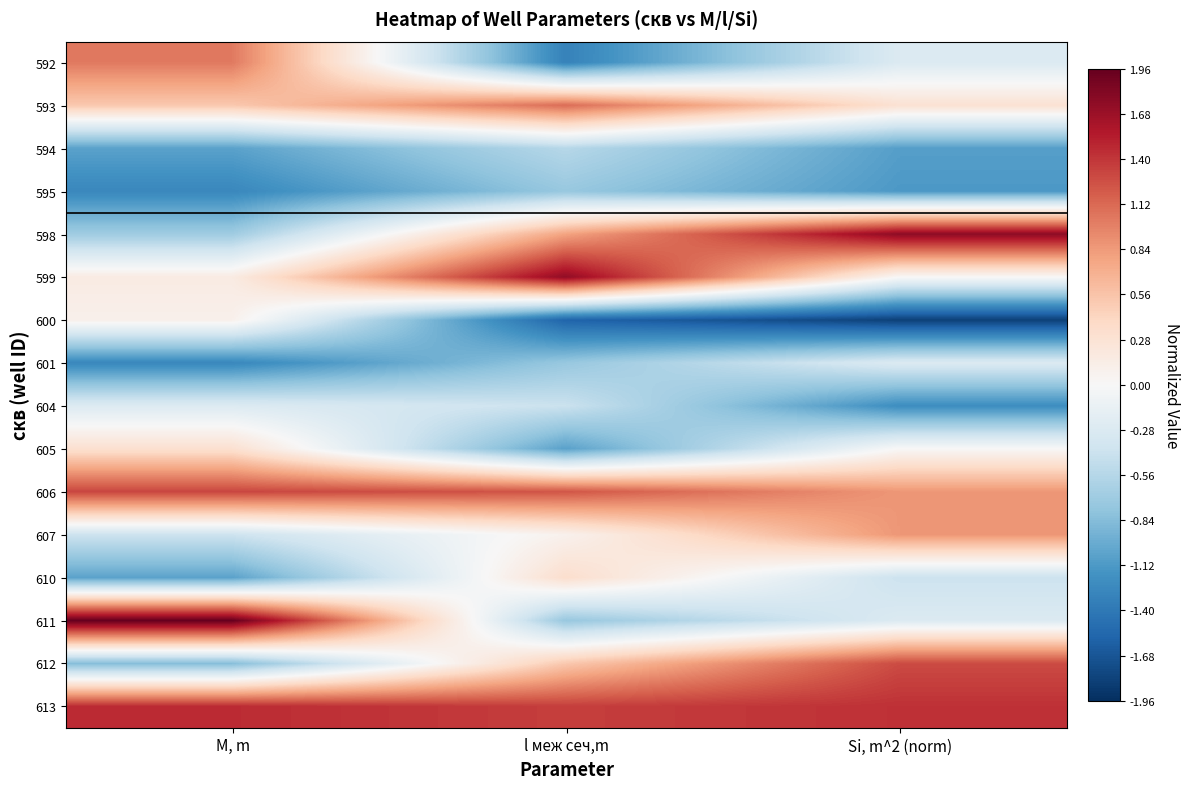

Reading right to left, list all the values displayed in this chart.

592: Si, m^2 (norm)=-0.3	l меж сеч,m=-1.3	M, m=1.0
593: Si, m^2 (norm)=0.3	l меж сеч,m=1.1	M, m=0.5
594: Si, m^2 (norm)=-1.1	l меж сеч,m=-0.6	M, m=-1.1
595: Si, m^2 (norm)=-1.1	l меж сеч,m=-0.7	M, m=-1.3
598: Si, m^2 (norm)=1.8	l меж сеч,m=0.8	M, m=-0.7
599: Si, m^2 (norm)=0.0	l меж сеч,m=1.7	M, m=0.2
600: Si, m^2 (norm)=-1.8	l меж сеч,m=-1.6	M, m=0.1
601: Si, m^2 (norm)=-0.3	l меж сеч,m=-0.7	M, m=-1.3
604: Si, m^2 (norm)=-1.2	l меж сеч,m=-0.4	M, m=-0.3
605: Si, m^2 (norm)=0.0	l меж сеч,m=-1.1	M, m=0.3
606: Si, m^2 (norm)=0.9	l меж сеч,m=1.2	M, m=1.3
607: Si, m^2 (norm)=0.9	l меж сеч,m=0.1	M, m=-0.4
610: Si, m^2 (norm)=-0.4	l меж сеч,m=0.3	M, m=-1.1
611: Si, m^2 (norm)=-0.3	l меж сеч,m=-0.7	M, m=2.0
612: Si, m^2 (norm)=1.3	l меж сеч,m=0.5	M, m=-0.8
613: Si, m^2 (norm)=1.4	l меж сеч,m=1.4	M, m=1.5